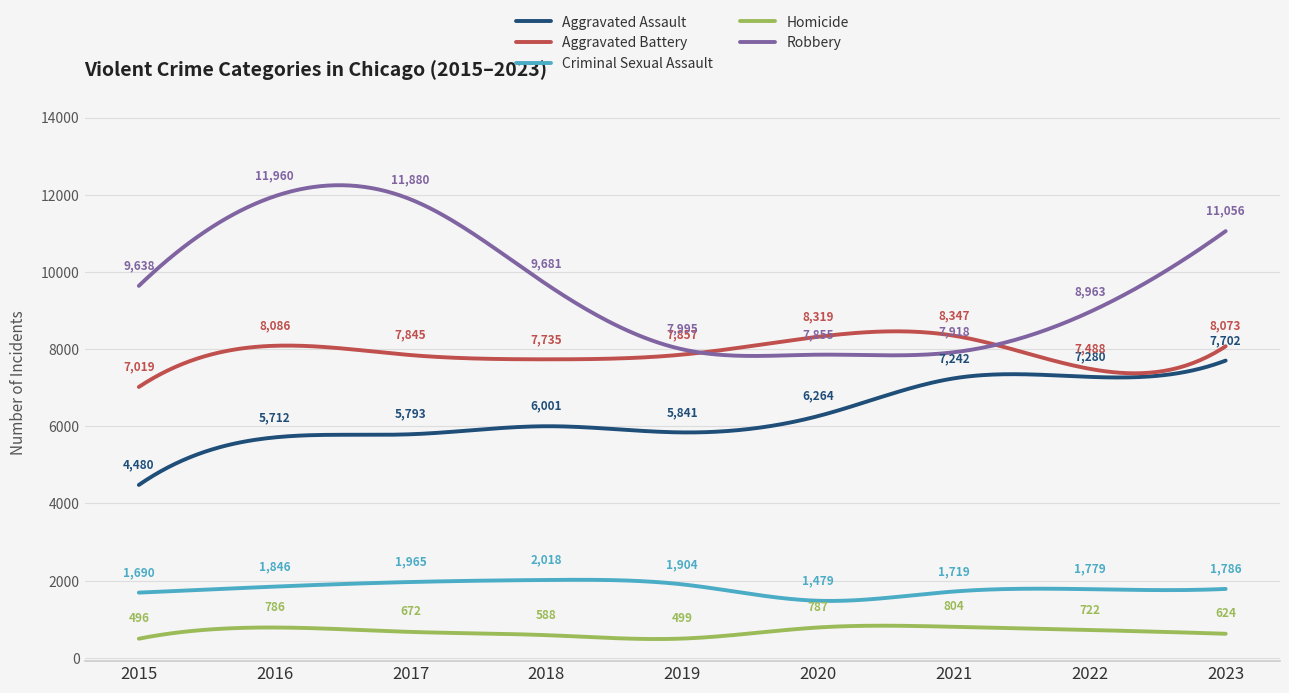

Which series has the largest total across all categories?

Robbery